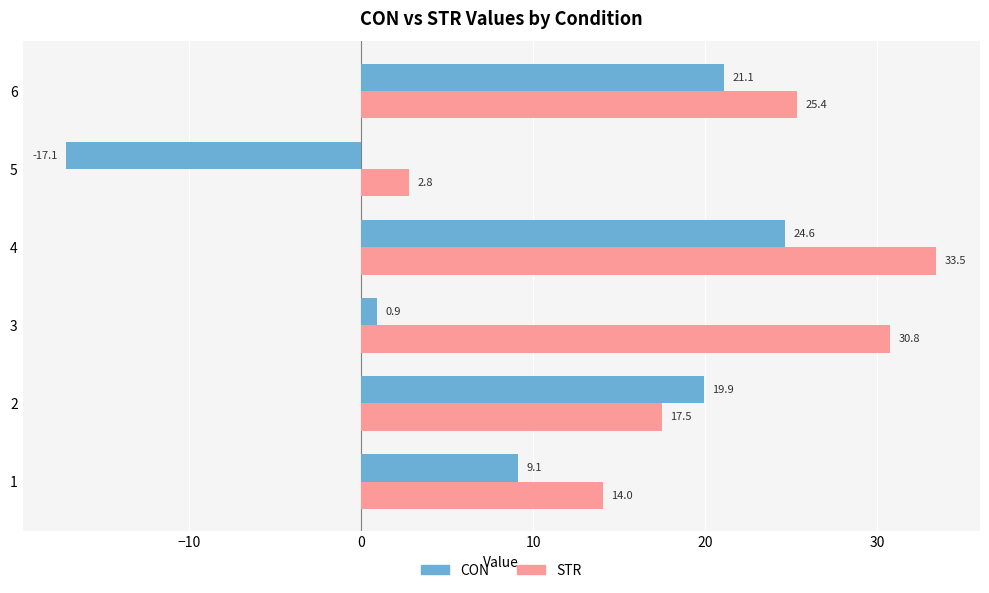

What is the average value of the CON series?

9.8